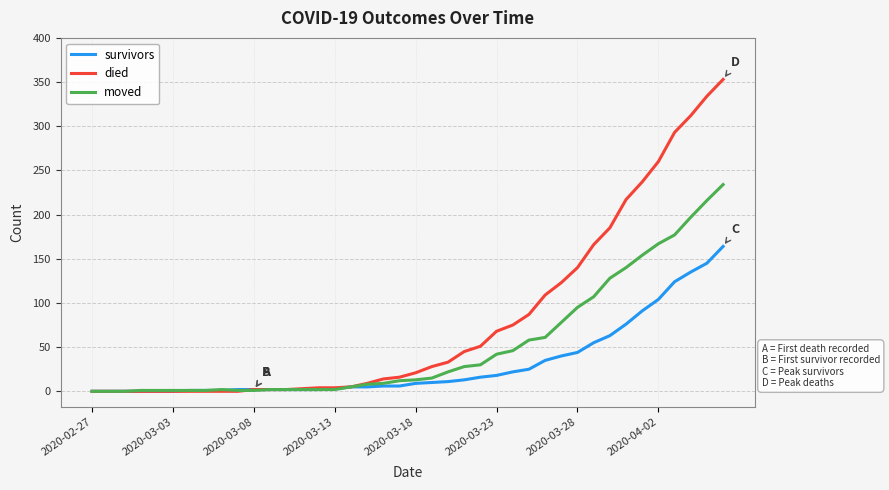

What is the difference between the maximum and minimum values in the moved series?

234